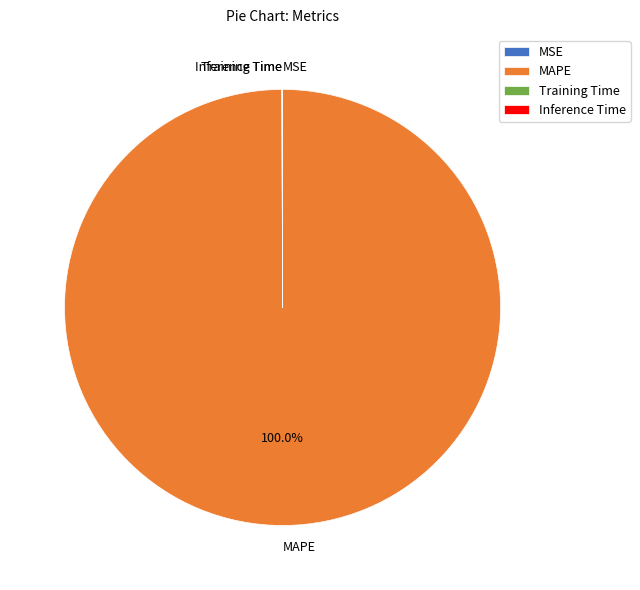

Which slice represents more than half of the pie?

MAPE